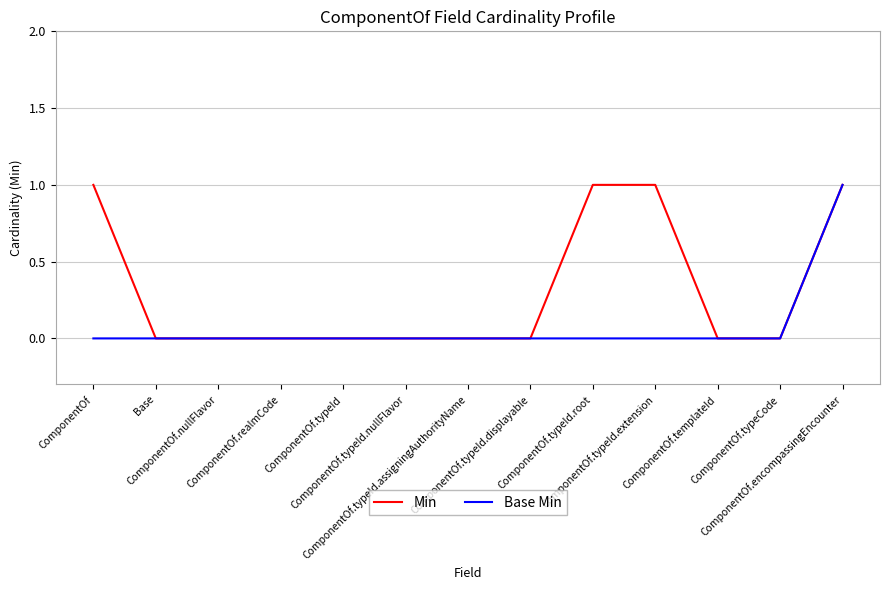

What is the sum of the Min values at ComponentOf.typeId.root and ComponentOf.realmCode?

1